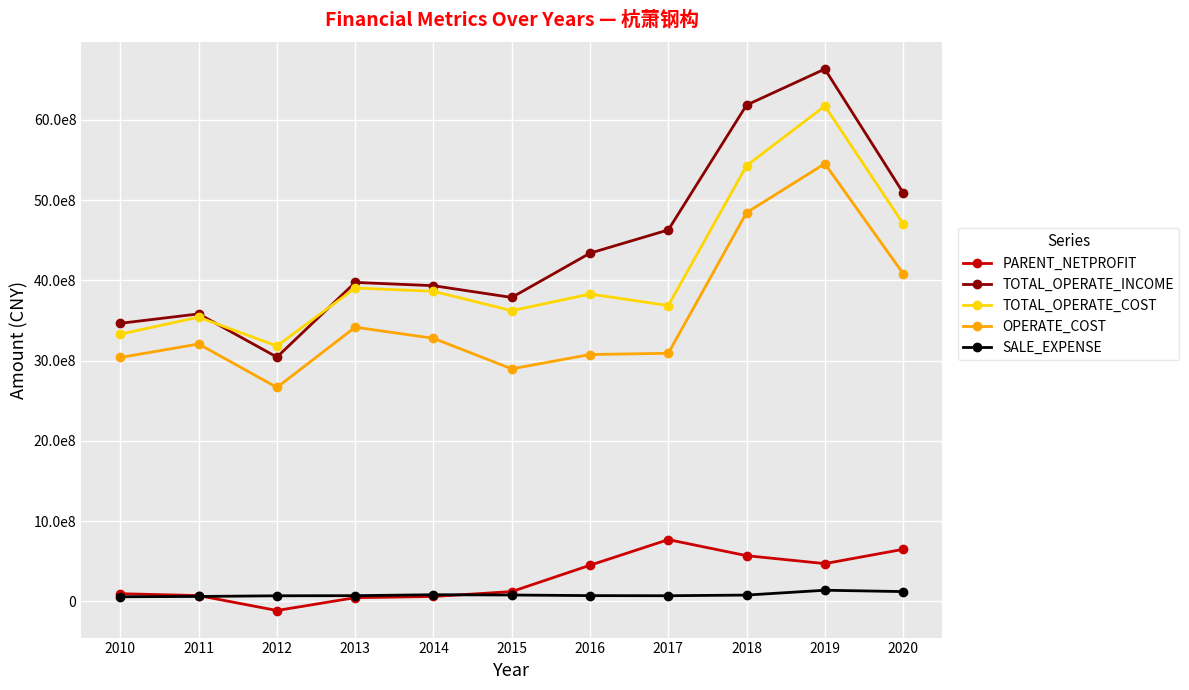

Is this an area chart (filled region under the line)?

No